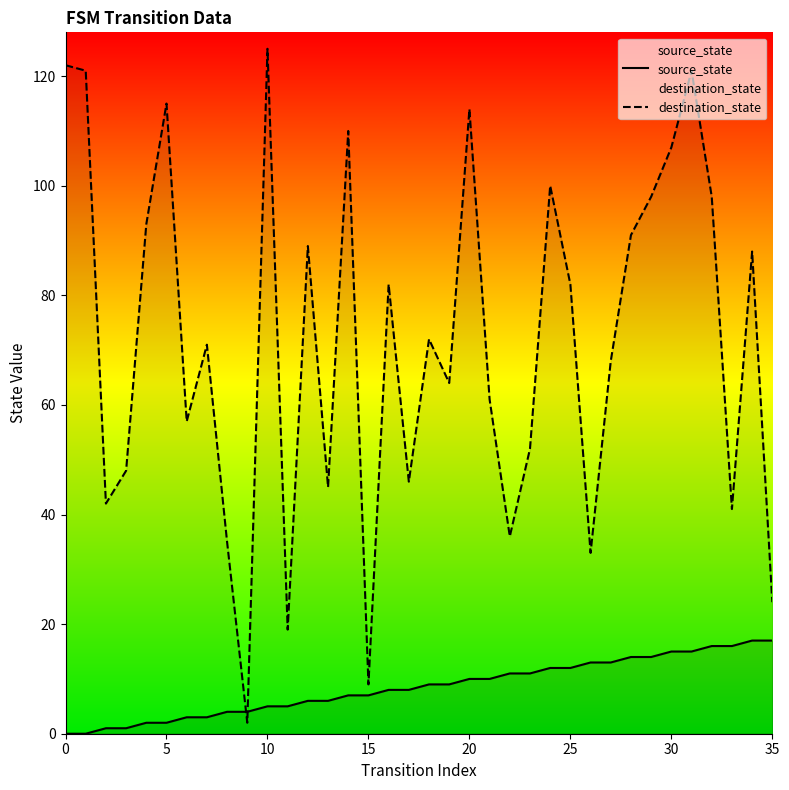

After their last crossing, which series has the higher values: destination_state or source_state?

destination_state